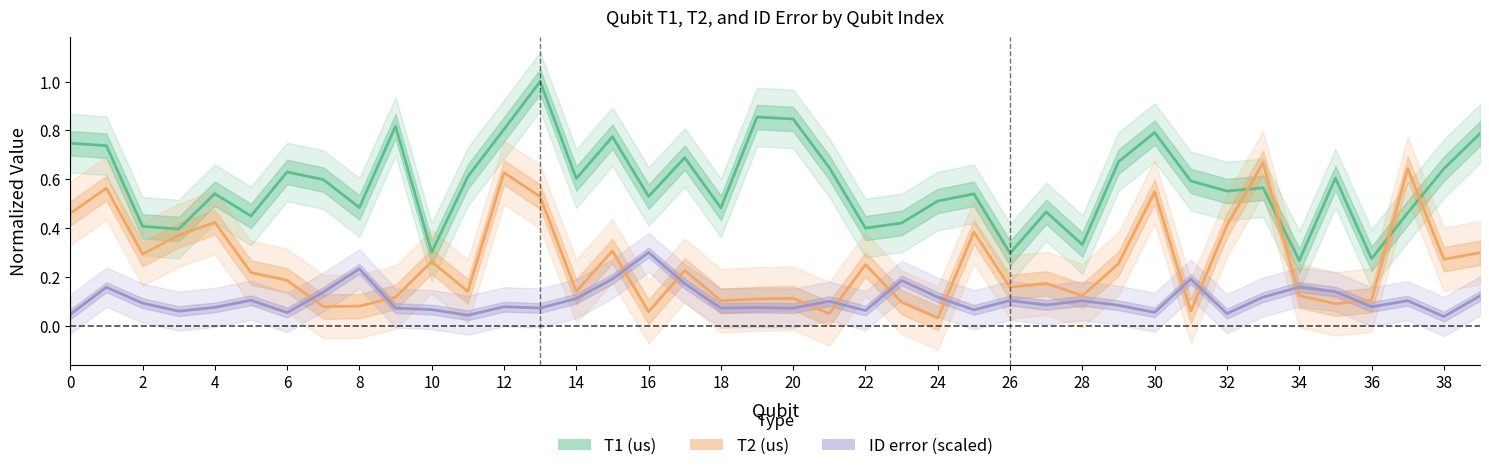

Between 26 and 34, which series saw the biggest shift?

ID error (scaled)